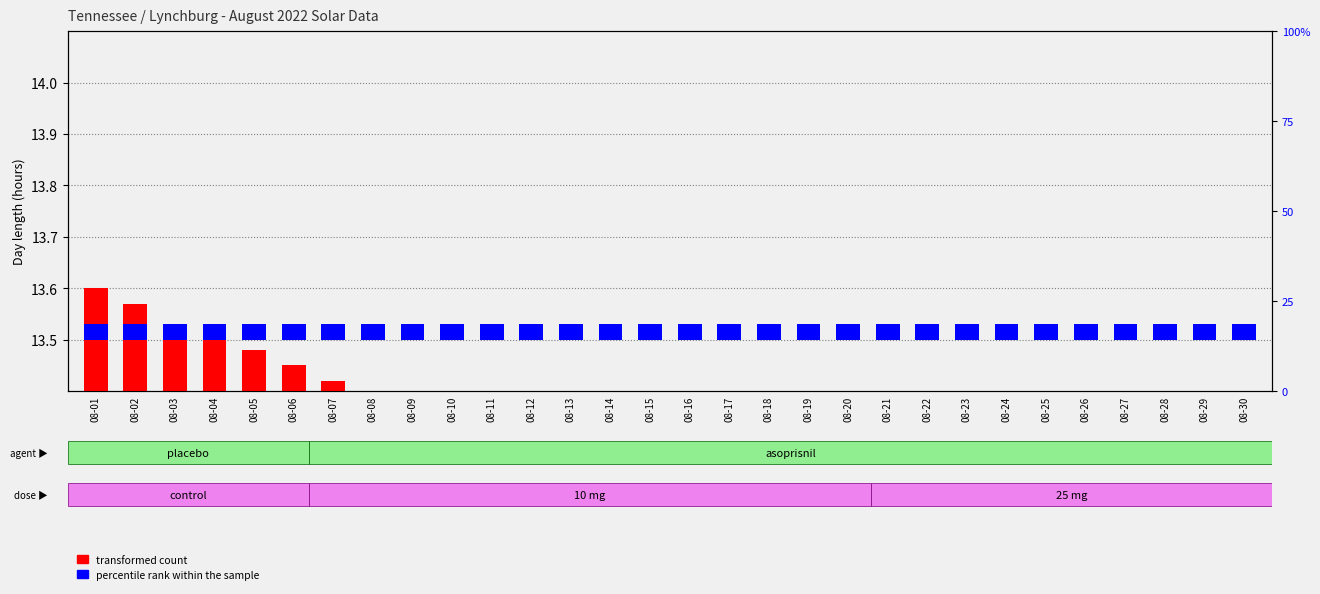

Is it true that percentile rank within the sample equals 0.0 at 08-08?

False